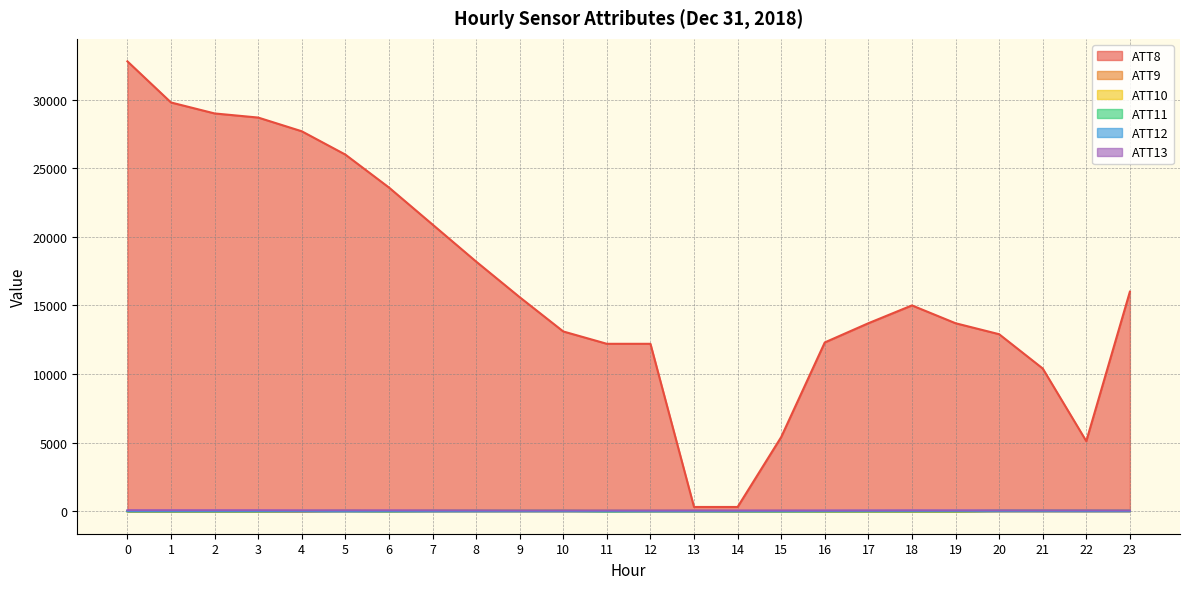

At how many categories does at least one series exceed 5258?

21